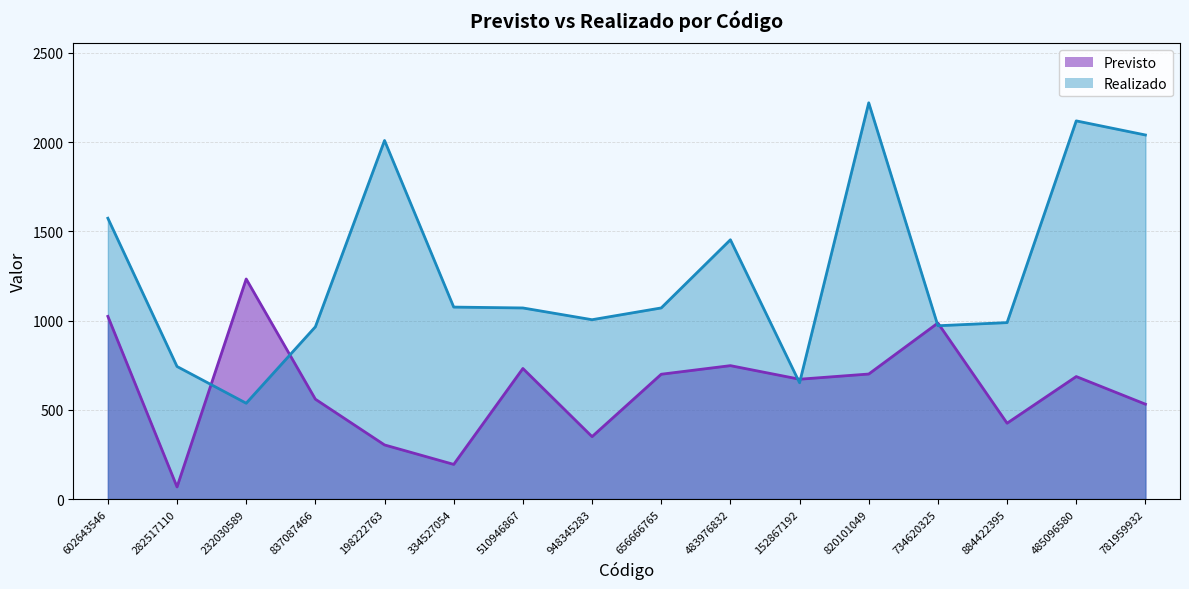

What is the value of the Realizado point at the 15th from the left?

2119.1